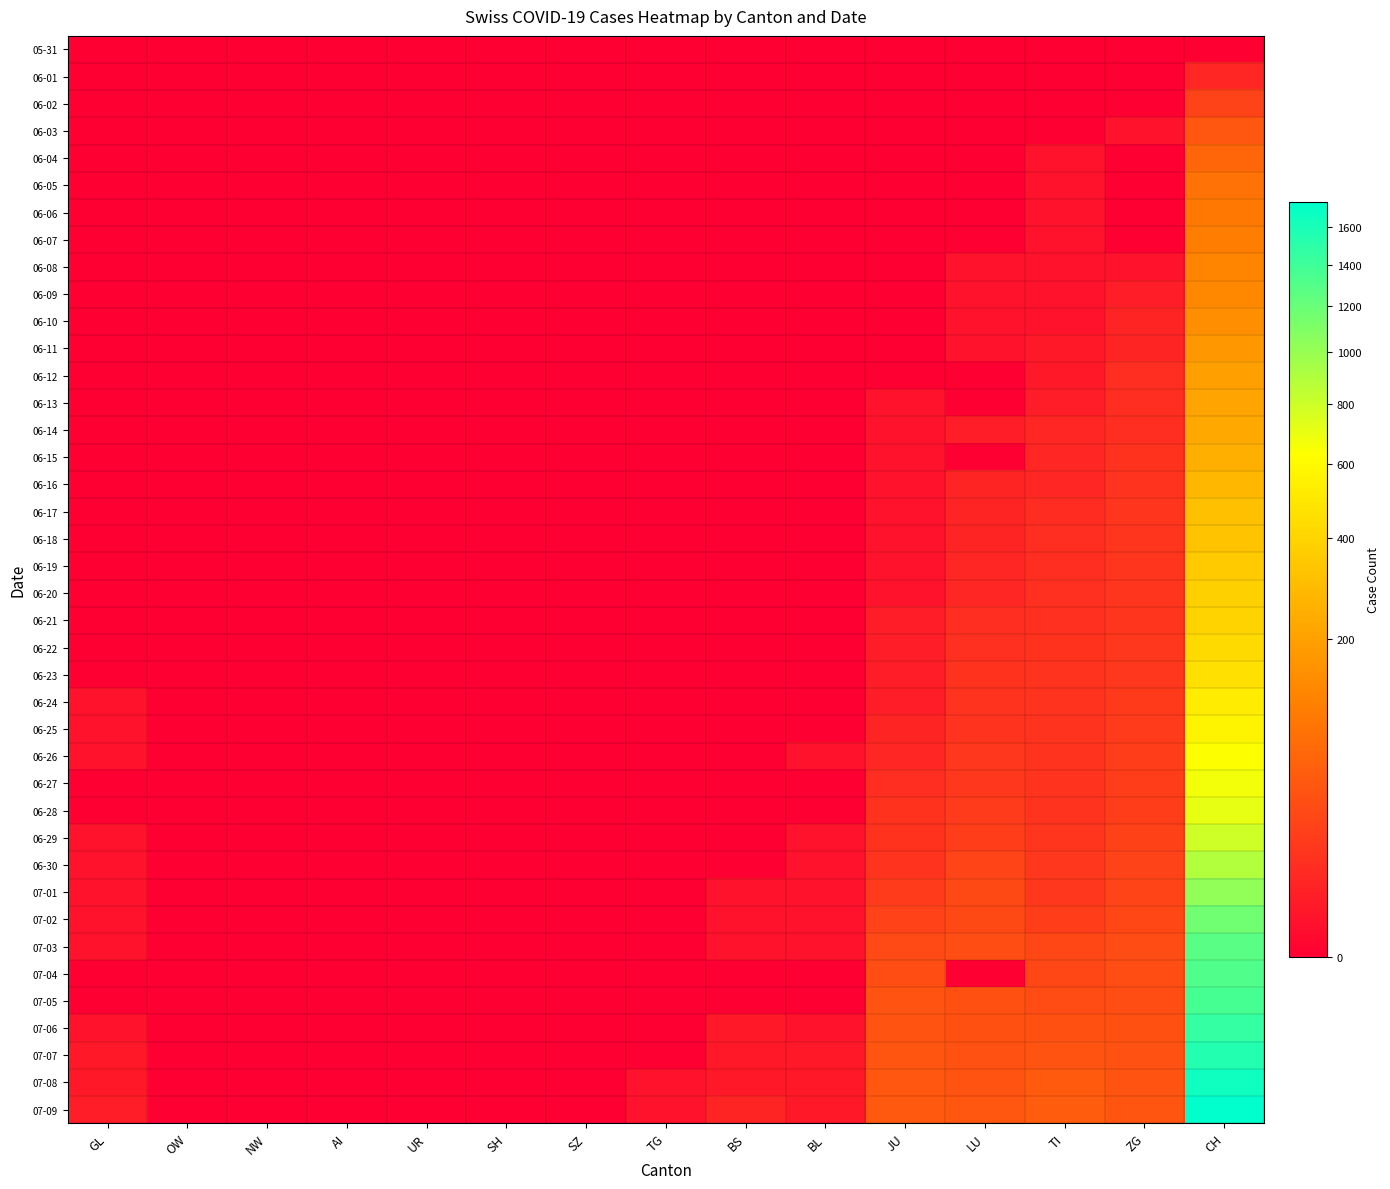

Which series has the widest spread of values?

07-09